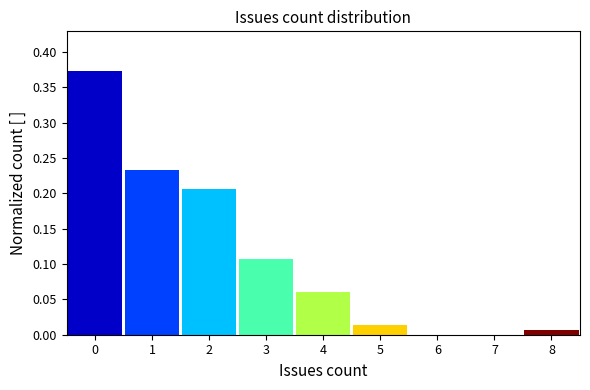

Reading left to right, transcribe this chart: for each bar, give the range it covers on the x-axis and its height. The values are not printed on the chart, so give them approximately, as read against the axis.

-0.5 to 0.5: 0.375
0.5 to 1.5: 0.235
1.5 to 2.5: 0.205
2.5 to 3.5: 0.105
3.5 to 4.5: 0.060
4.5 to 5.5: 0.015
5.5 to 6.5: 0
6.5 to 7.5: 0
7.5 to 8.5: 0.005